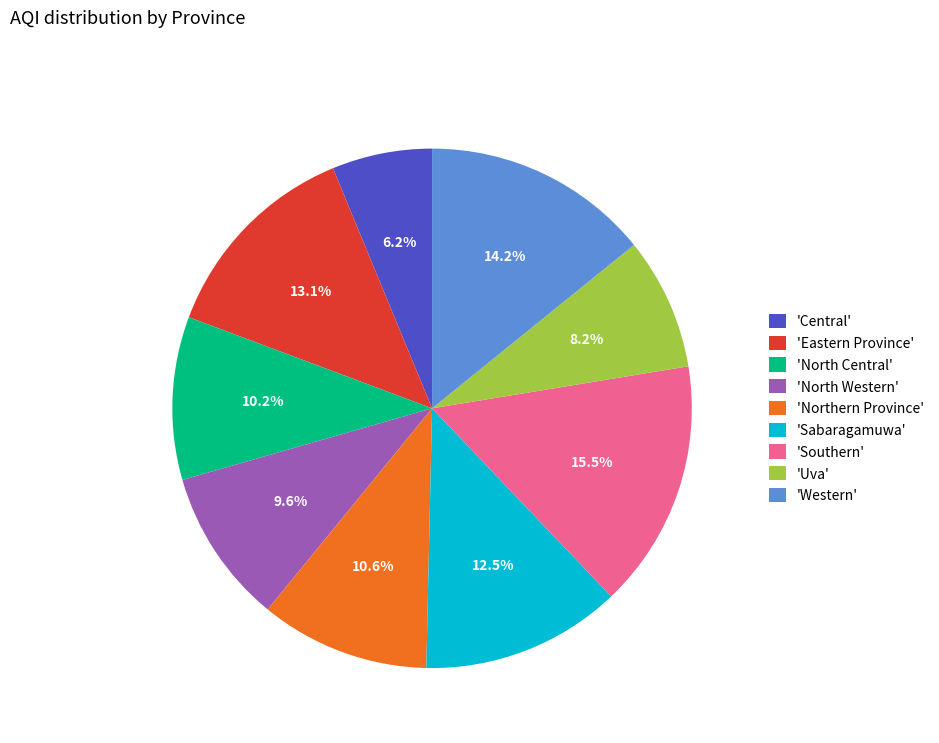

Which slice is the smallest?

'Central'